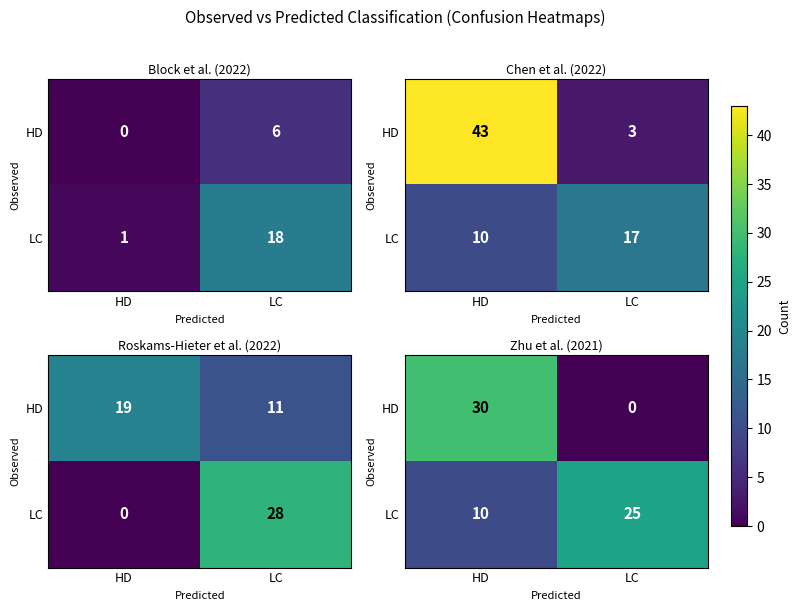

At which category is the sum across all series the highest?

HD